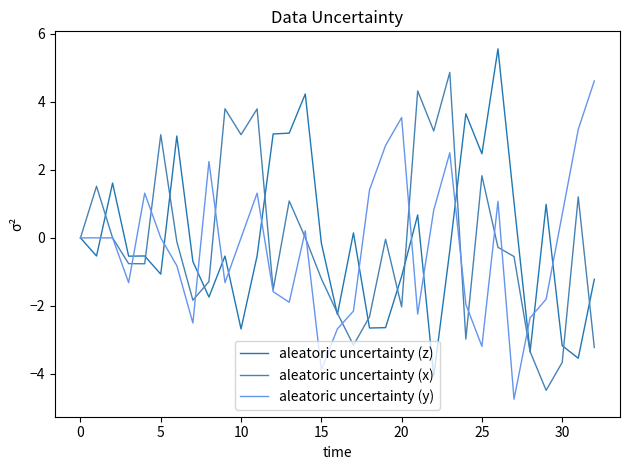

What is the smallest value displayed?

-4.7